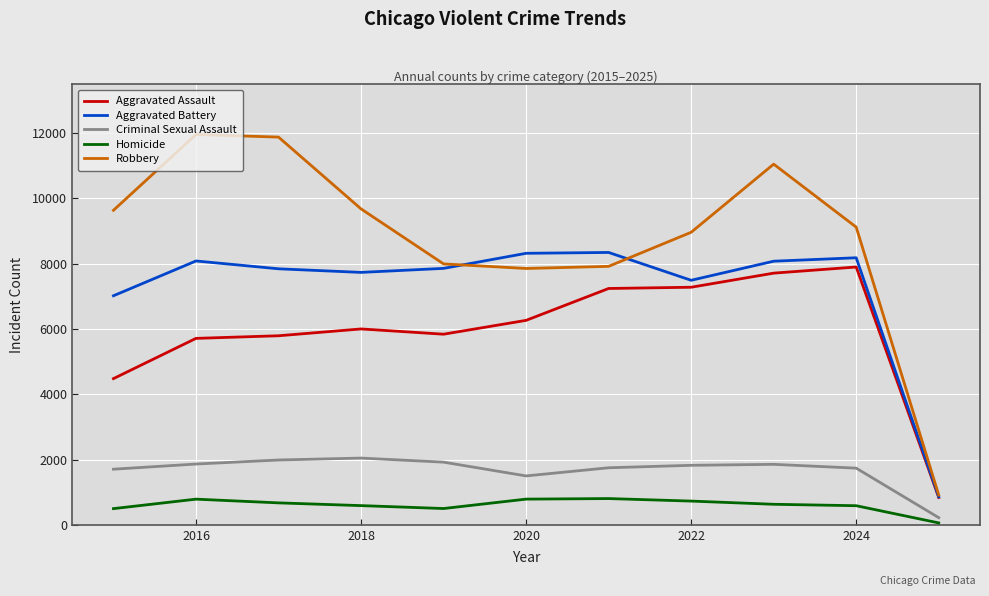

At how many categories does at least one series exceed 2458?

10